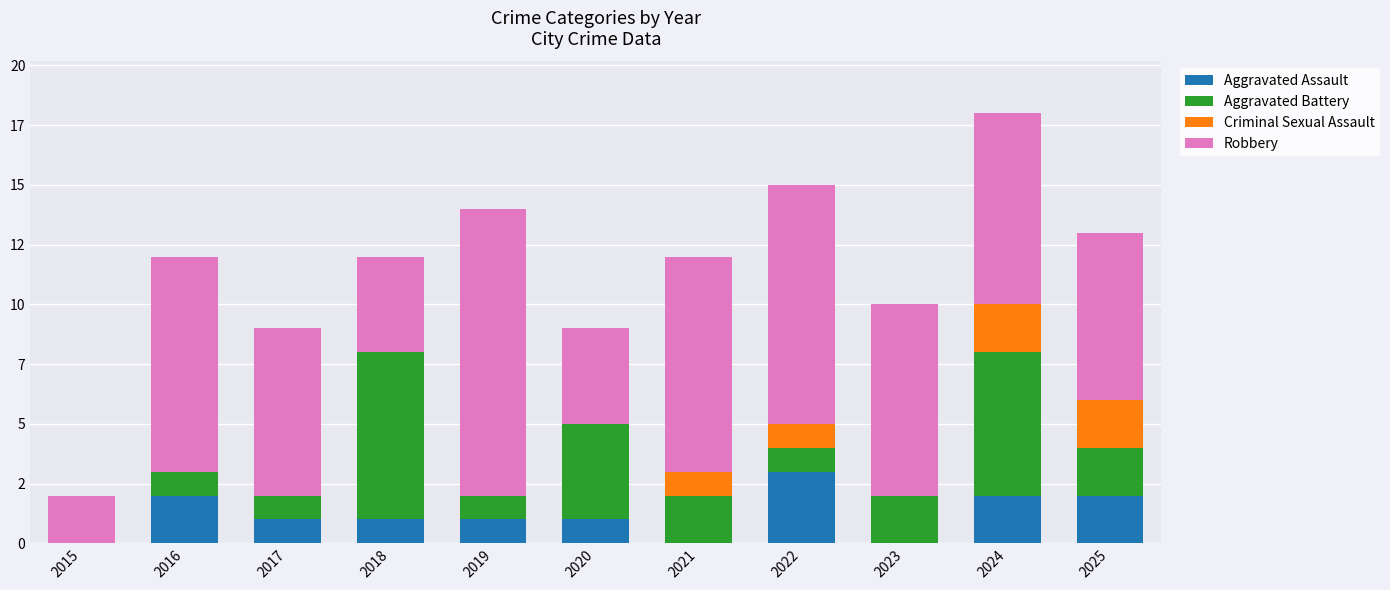

Are the bars grouped side by side (vs. stacked)?

No